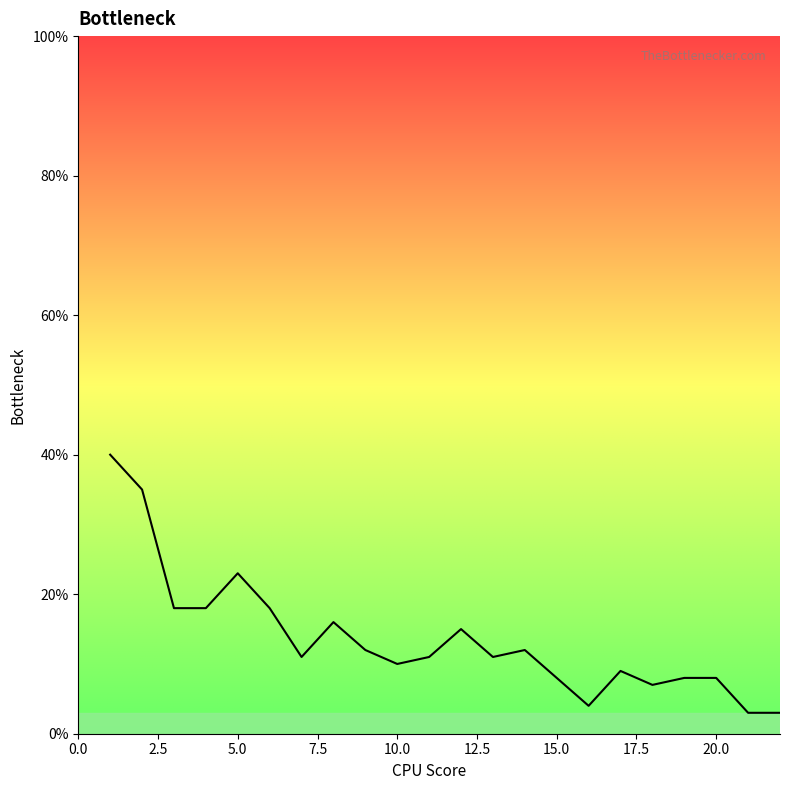

What is the smallest value displayed?

3